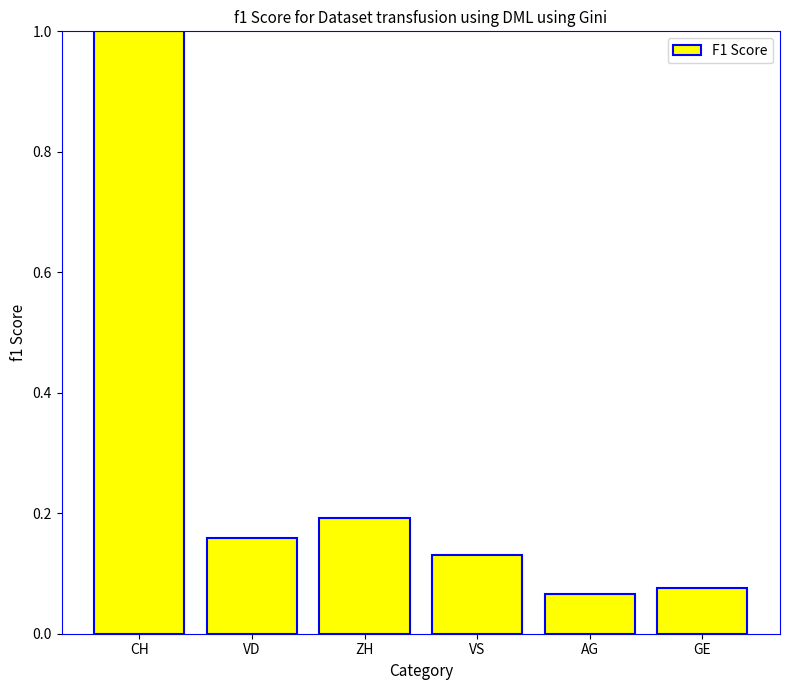

Is it true that the value at ZH is 0.2?

True